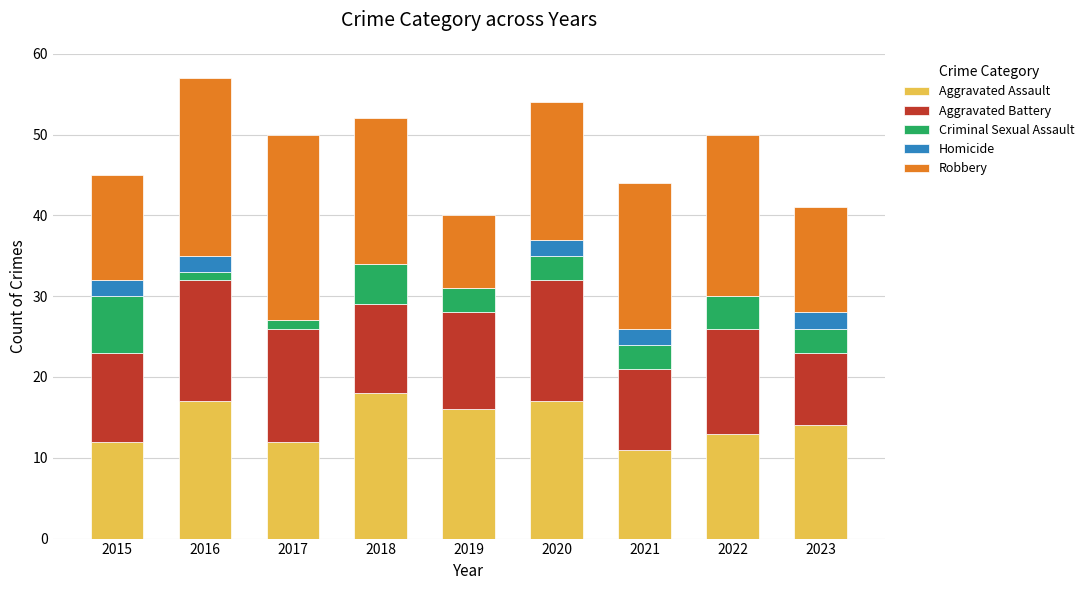

What is the total value across all series at 2022?

50